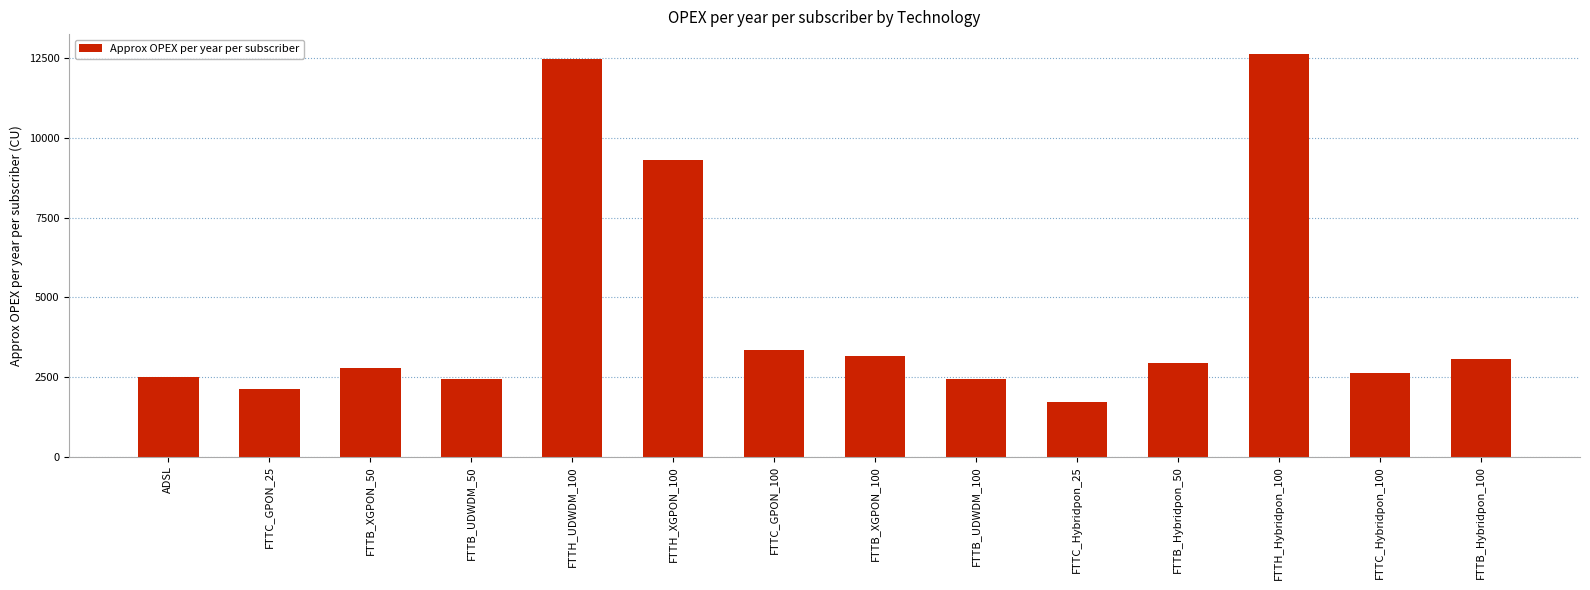

What is the label of the 7th bar from the left?

FTTC_GPON_100